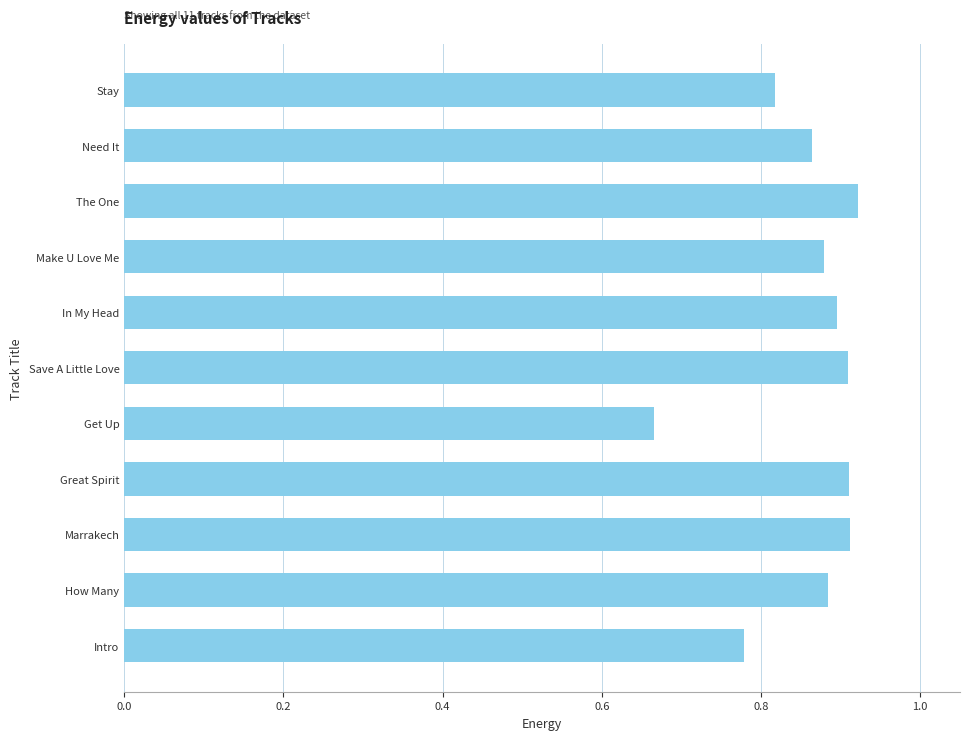

Is it true that the value at The One is 0.9?

True